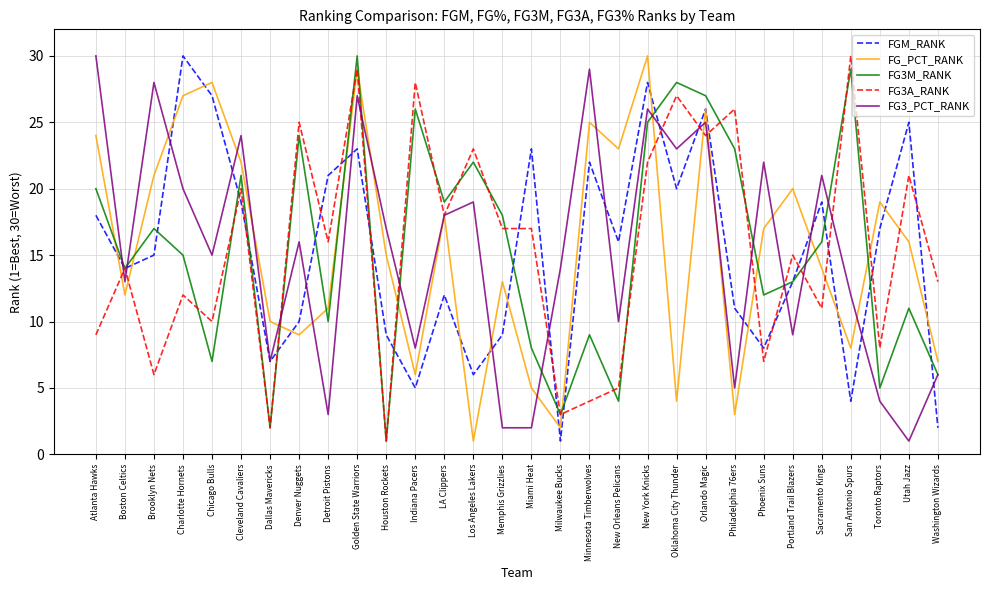

At which label does FG3_PCT_RANK reach its minimum?

Utah Jazz